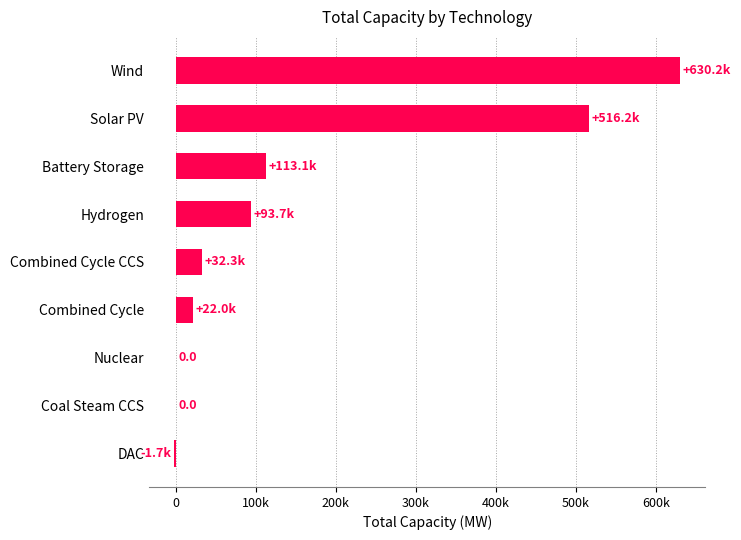

What is the difference between the second highest and minimum values?

517974.6